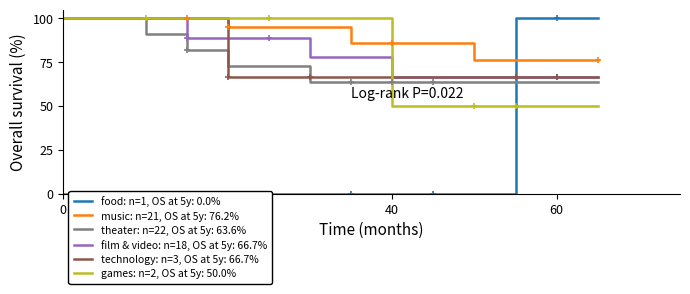

Does the chart have visible grid lines?

No